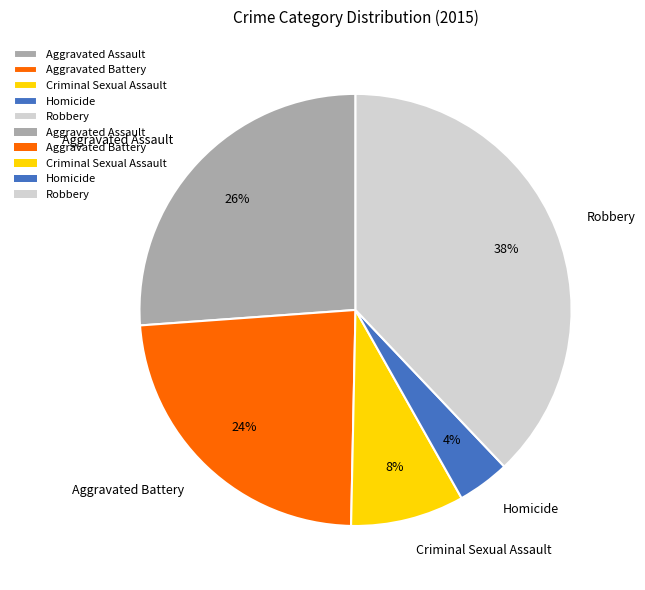

Rank the categories by value from highest to lowest.

Robbery, Aggravated Assault, Aggravated Battery, Criminal Sexual Assault, Homicide